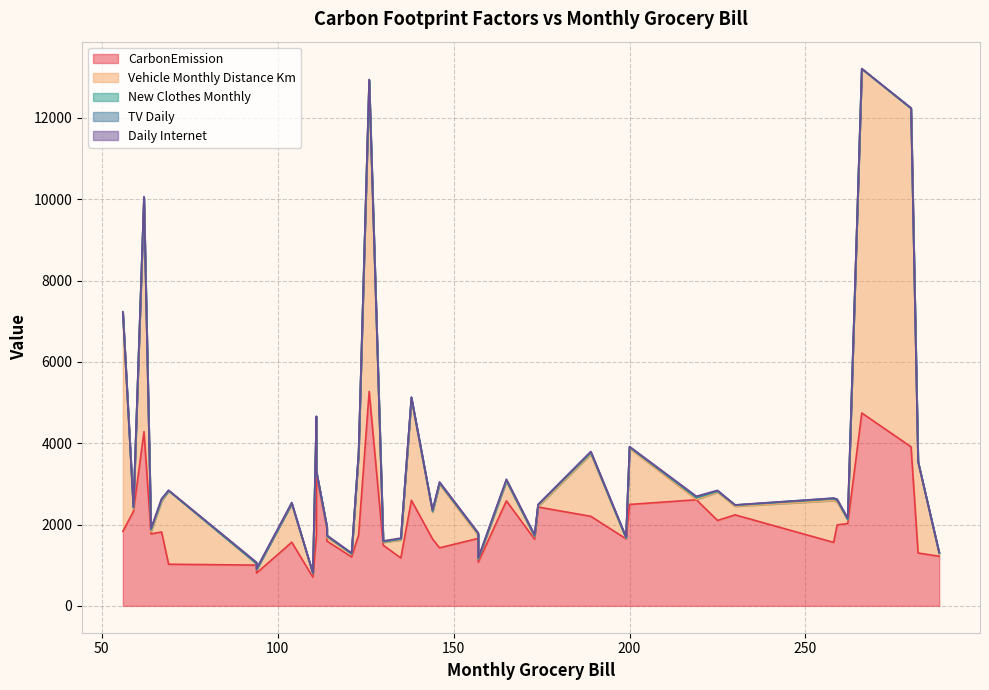

The CarbonEmission series shows 1561 at 29. True or false?

True